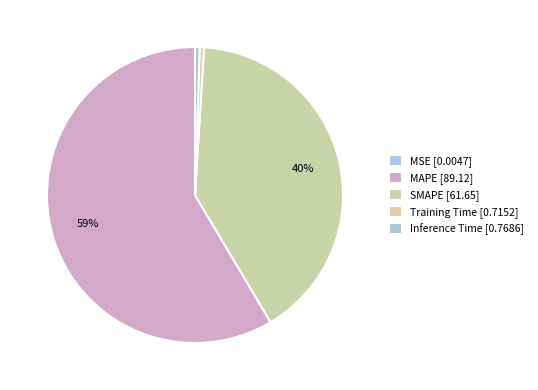

Does Training Time account for over 50% of the chart?

No